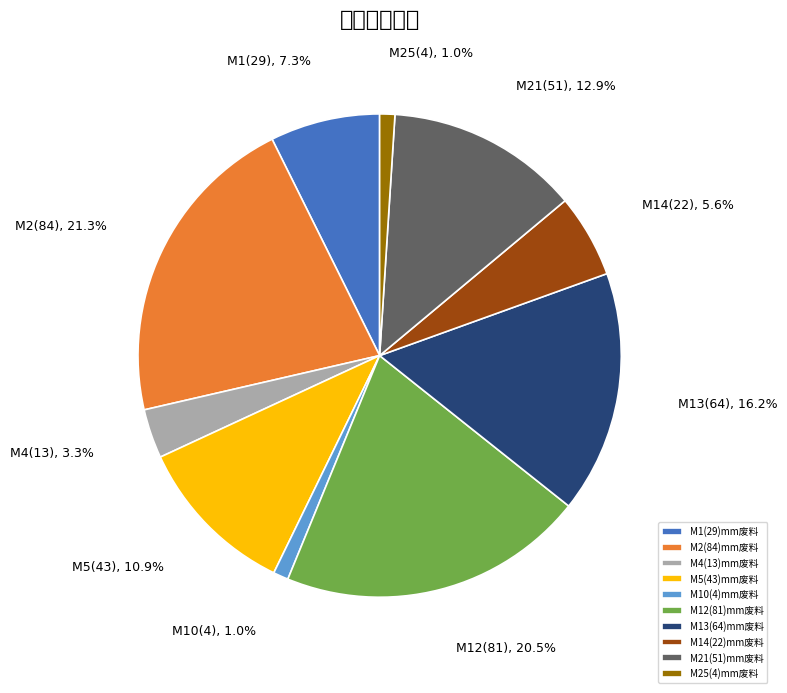

How many slices are in this pie chart?

10